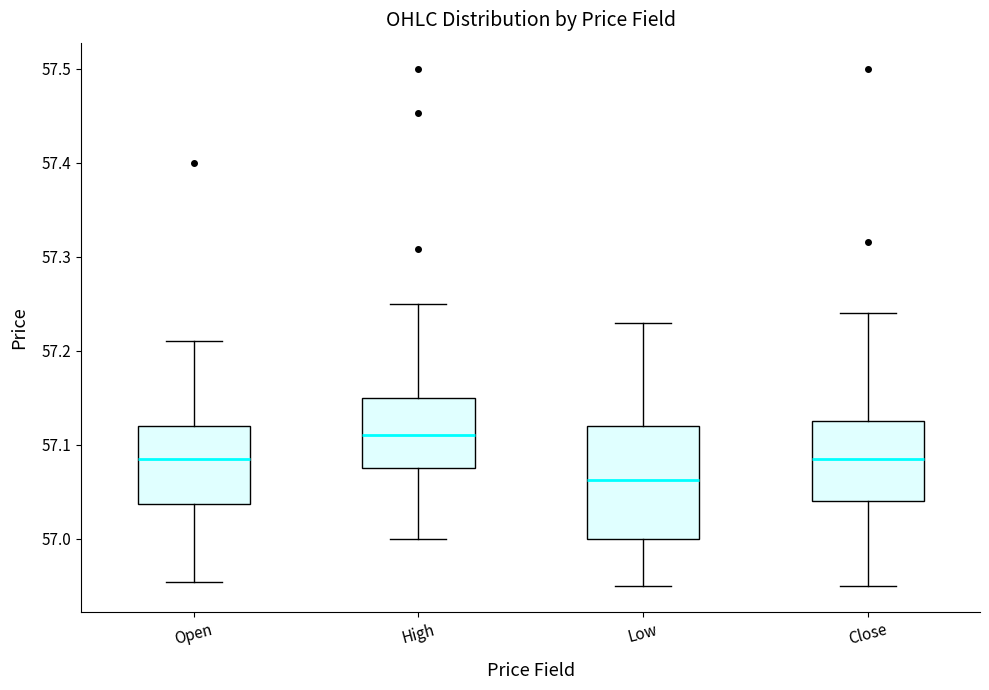

Which box has the lowest median line?

Low